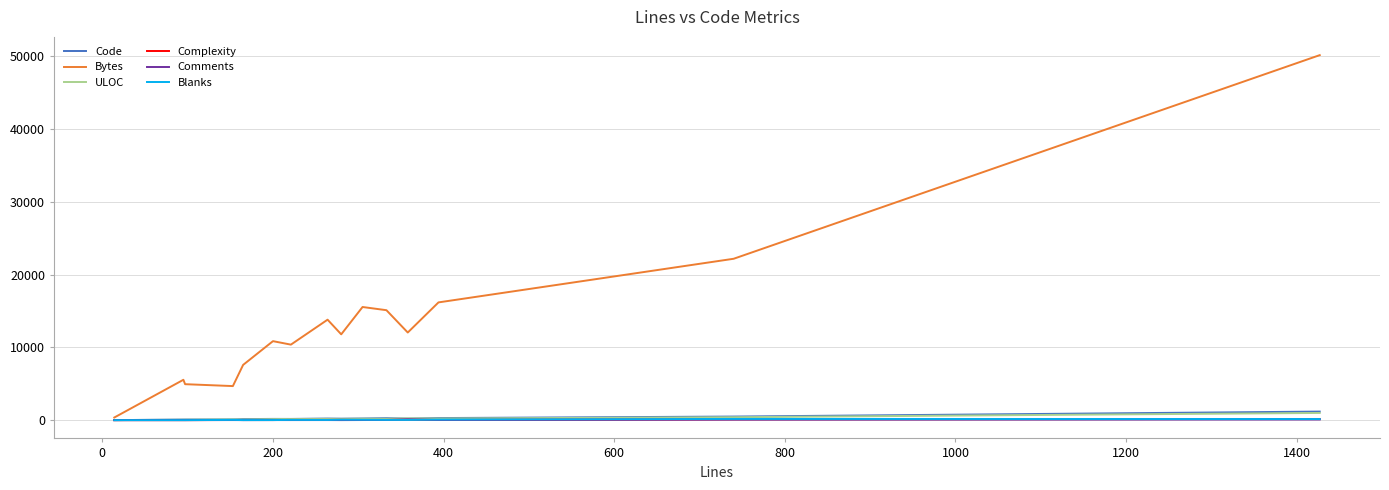

Which series has the largest total across all categories?

Bytes